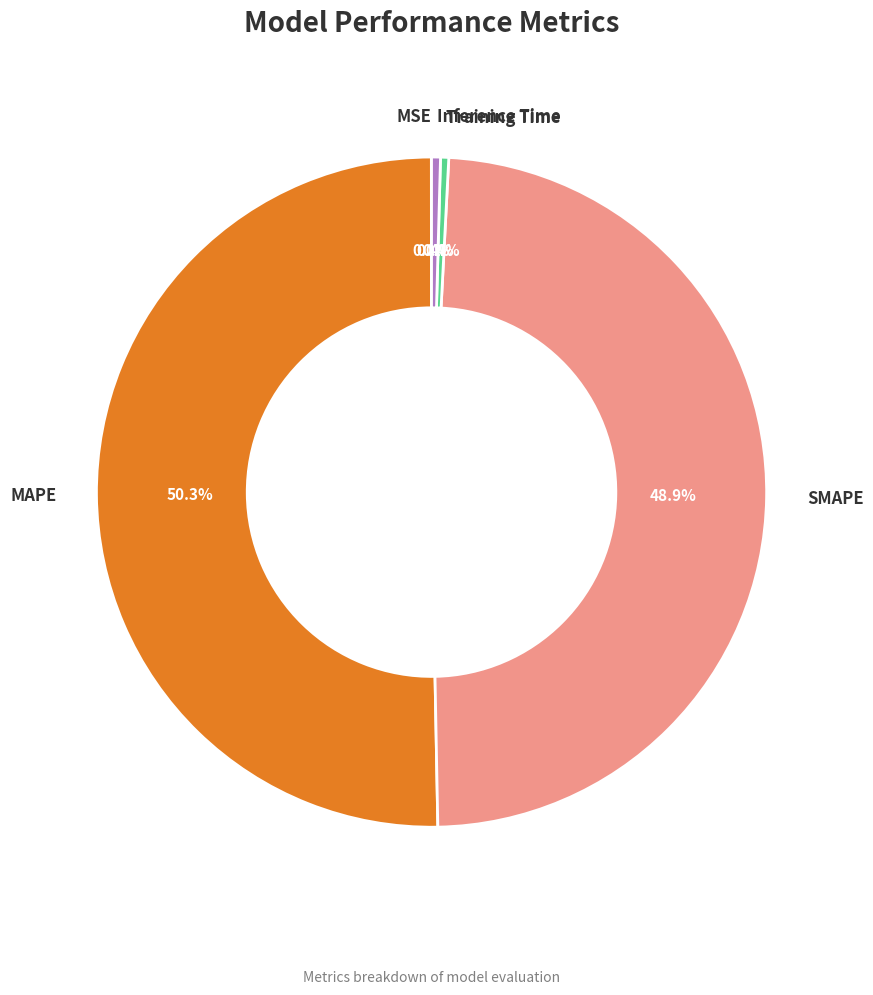

Which category has the smallest portion of the pie?

MSE